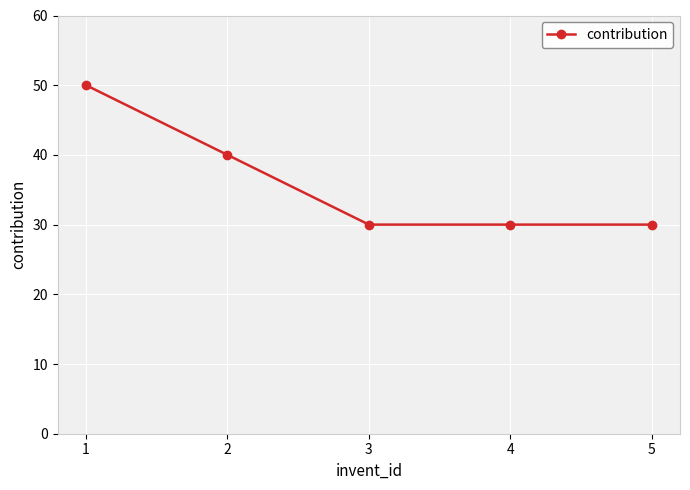

Where is the data nearest to the value 40?

2